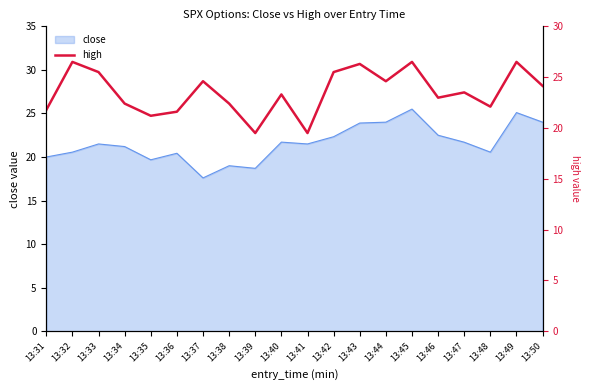

The value of close at 13:32 is 10.8. True or false?

False